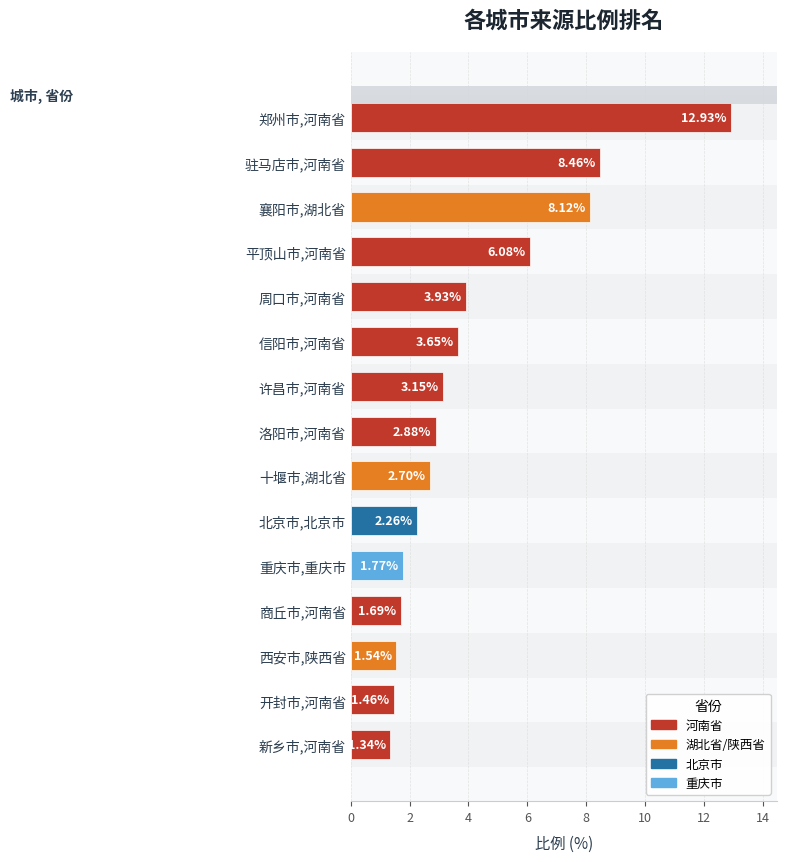

What is the ratio of the value at 十堰市,湖北省 to the value at 周口市,河南省?

0.7